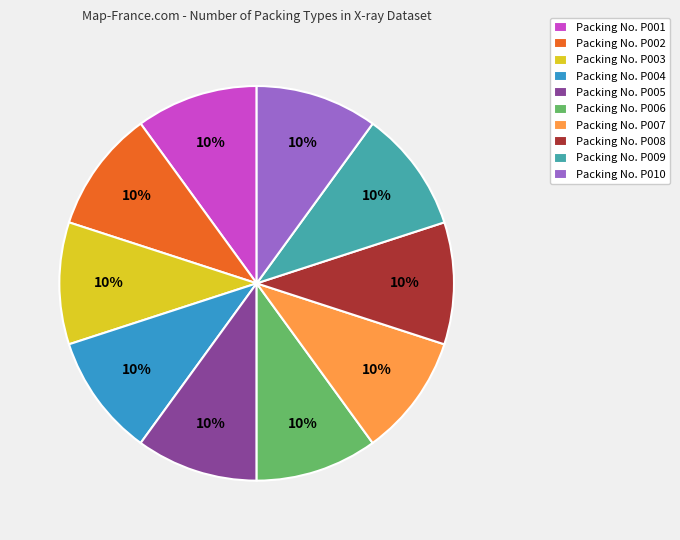

What is the ratio of the value at Packing No. P001 to the value at Packing No. P007?

1.0